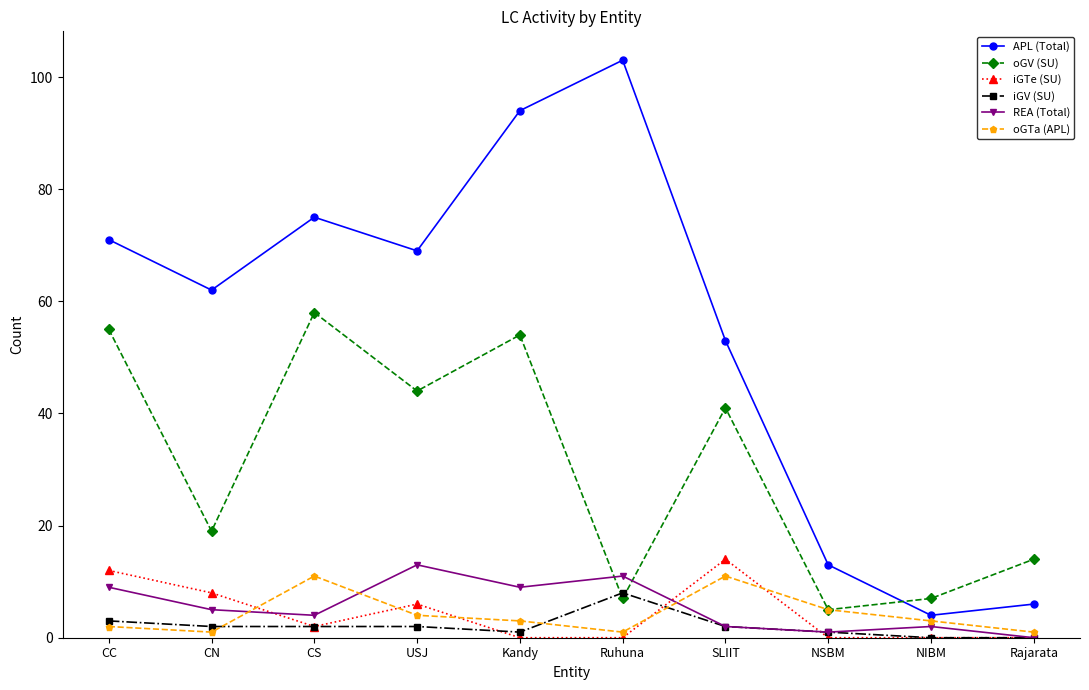

Reading right to left, transcribe all the data shown in this chart.

APL (Total): Rajarata=6	NIBM=4	NSBM=13	SLIIT=53	Ruhuna=103	Kandy=94	USJ=69	CS=75	CN=62	CC=71
oGV (SU): Rajarata=14	NIBM=7	NSBM=5	SLIIT=41	Ruhuna=7	Kandy=54	USJ=44	CS=58	CN=19	CC=55
iGTe (SU): Rajarata=0	NIBM=0	NSBM=0	SLIIT=14	Ruhuna=0	Kandy=0	USJ=6	CS=2	CN=8	CC=12
iGV (SU): Rajarata=0	NIBM=0	NSBM=1	SLIIT=2	Ruhuna=8	Kandy=1	USJ=2	CS=2	CN=2	CC=3
REA (Total): Rajarata=0	NIBM=2	NSBM=1	SLIIT=2	Ruhuna=11	Kandy=9	USJ=13	CS=4	CN=5	CC=9
oGTa (APL): Rajarata=1	NIBM=3	NSBM=5	SLIIT=11	Ruhuna=1	Kandy=3	USJ=4	CS=11	CN=1	CC=2